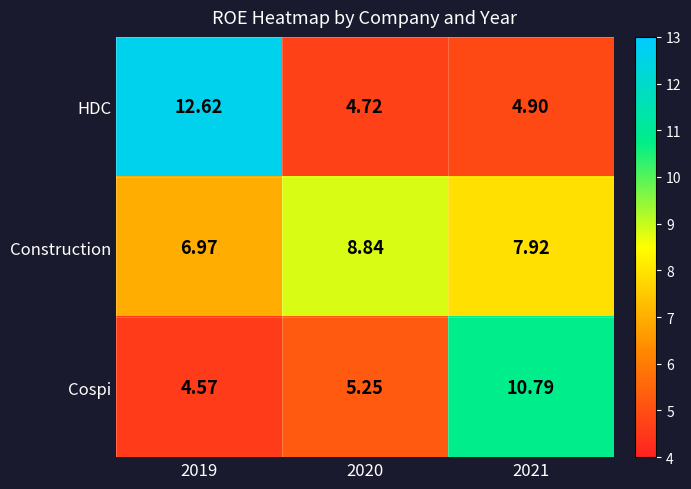

Which series has the widest spread of values?

HDC